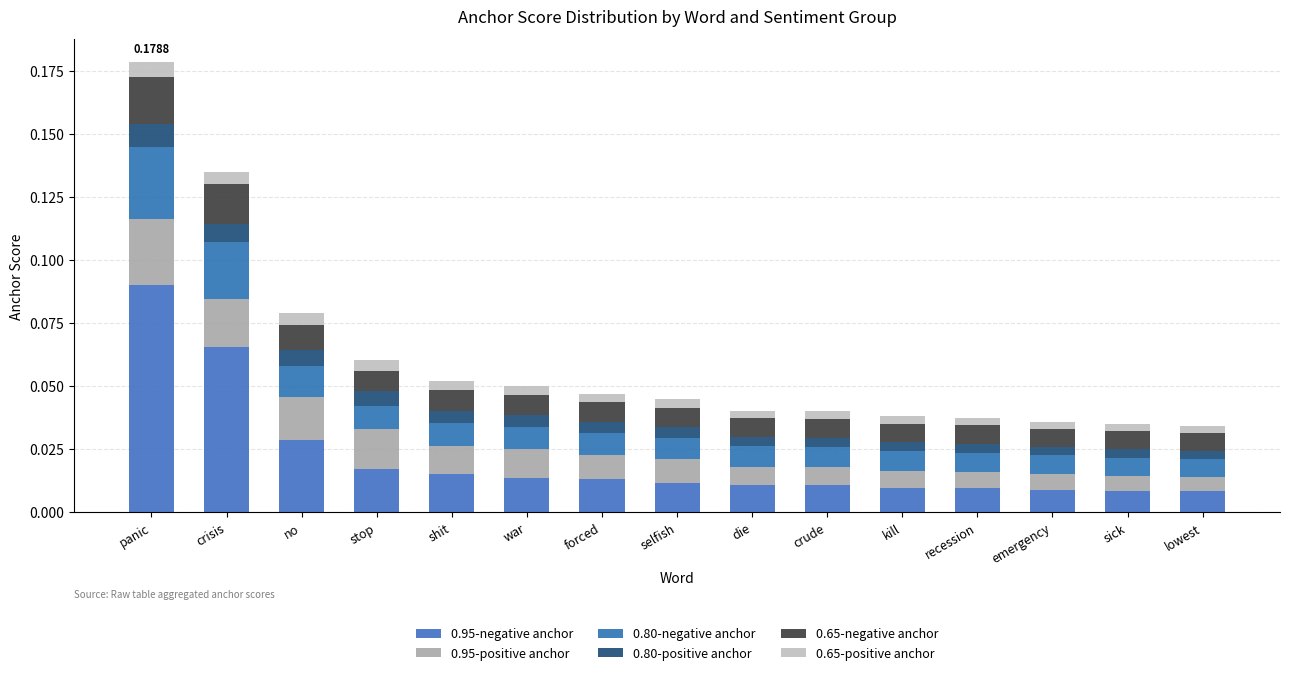

How many series are shown in this chart?

6